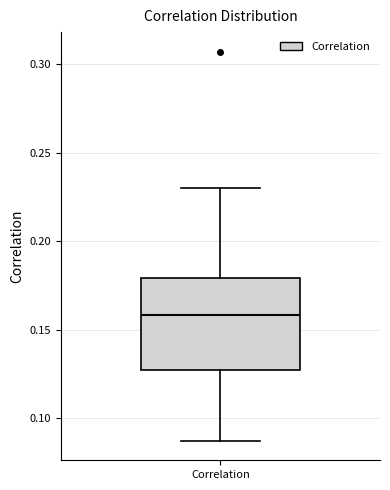

Read this box plot against the y-axis: the position of the median line, the range covered by the box, and the ends of both whiskers. The values are not printed on the chart, so give them approximately, as read against the axis.

median 0.160, box 0.125 to 0.180, whiskers 0.085 to 0.230